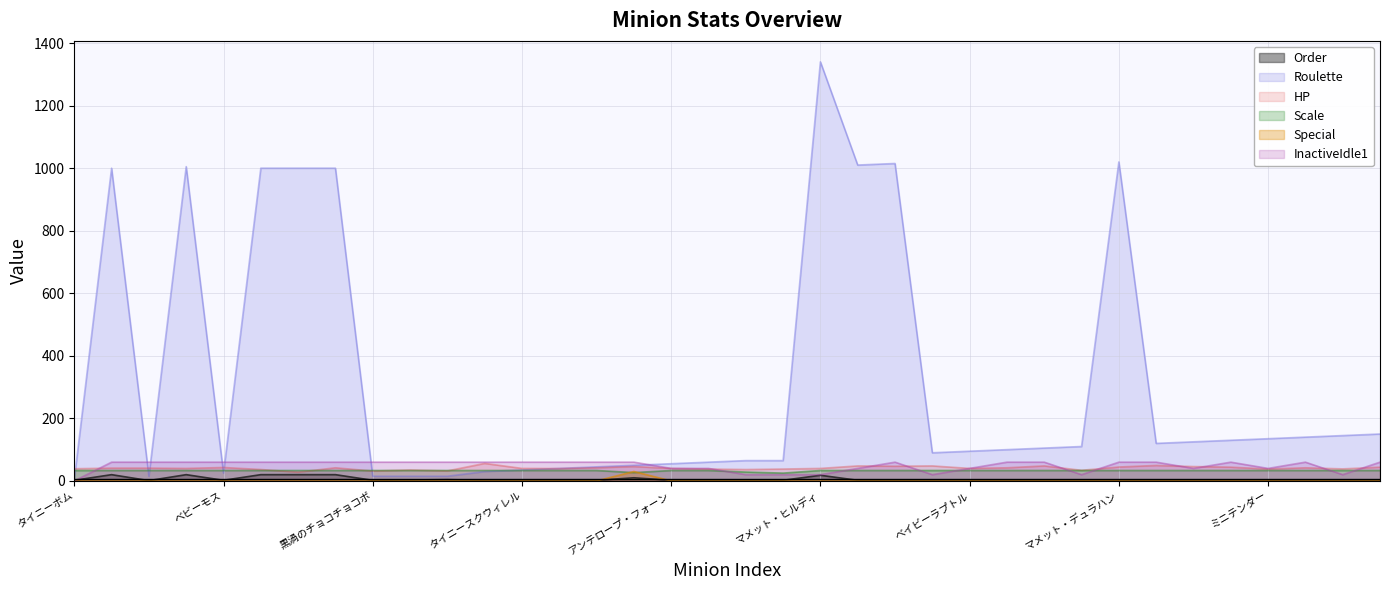

What is the difference between the maximum and second lowest values in the Roulette series?

1325.0